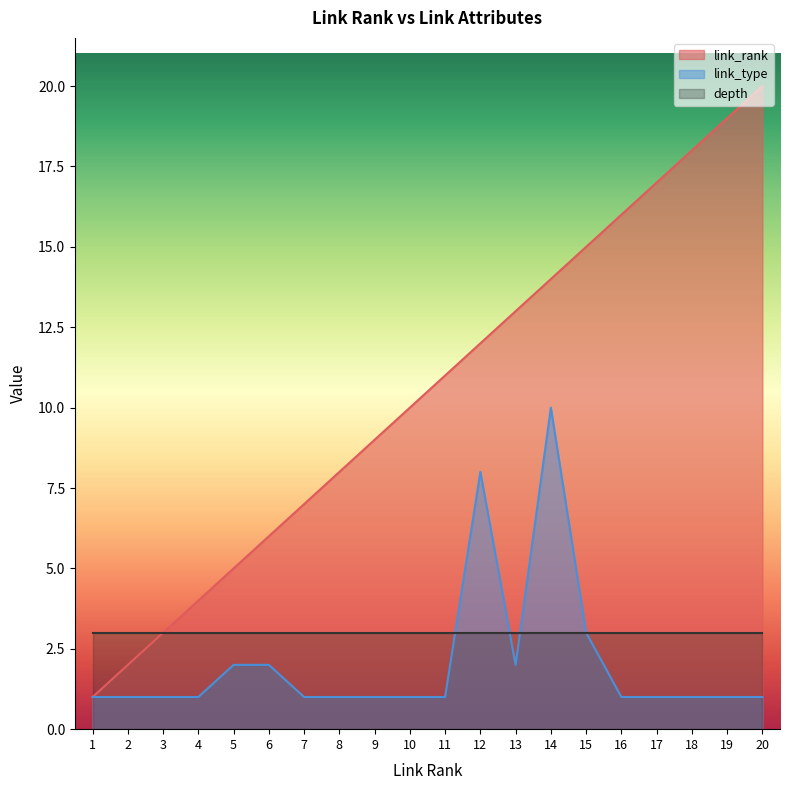

Between 14 and 18, which series saw the biggest shift?

link_type